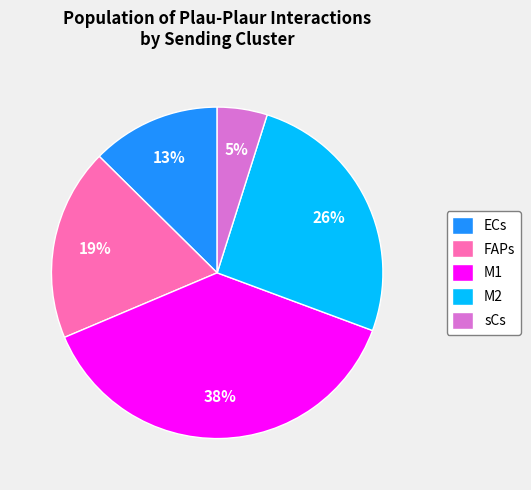

True or false: M1 accounts for 1% of the total.

False